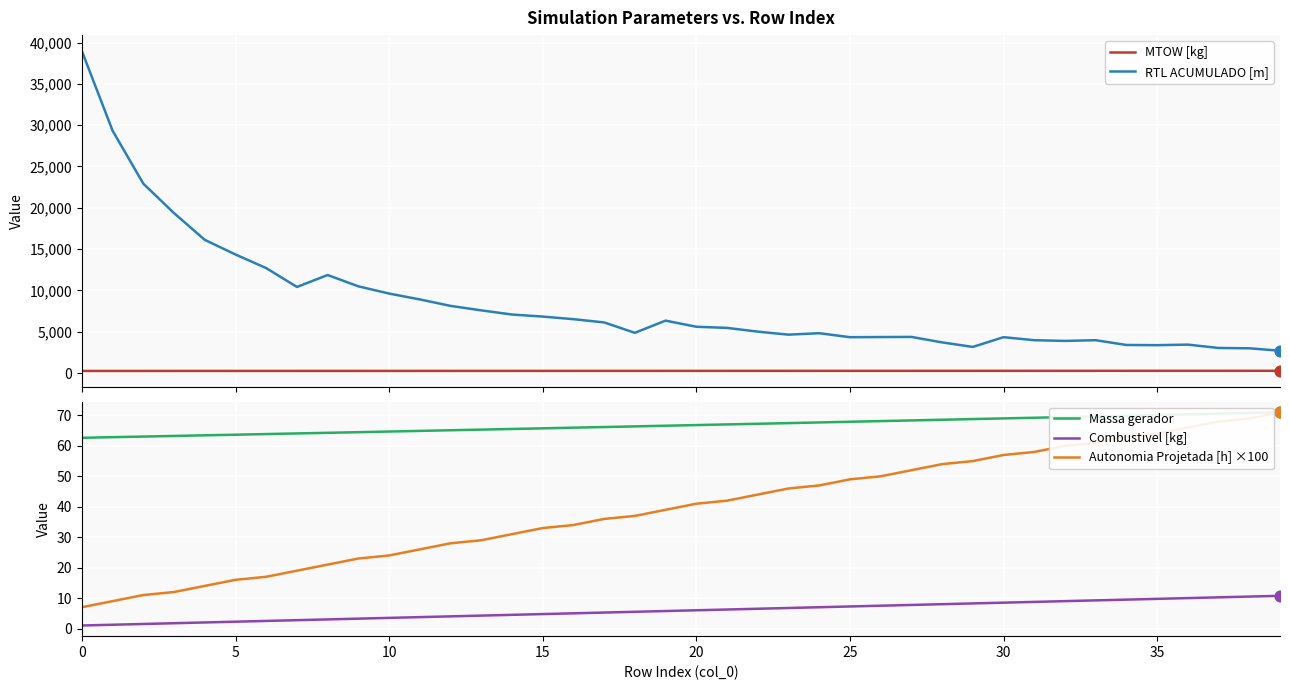

Is the value of Autonomia Projetada [h] ×100 at 30 greater than the value of Combustivel [kg] at 13?

Yes